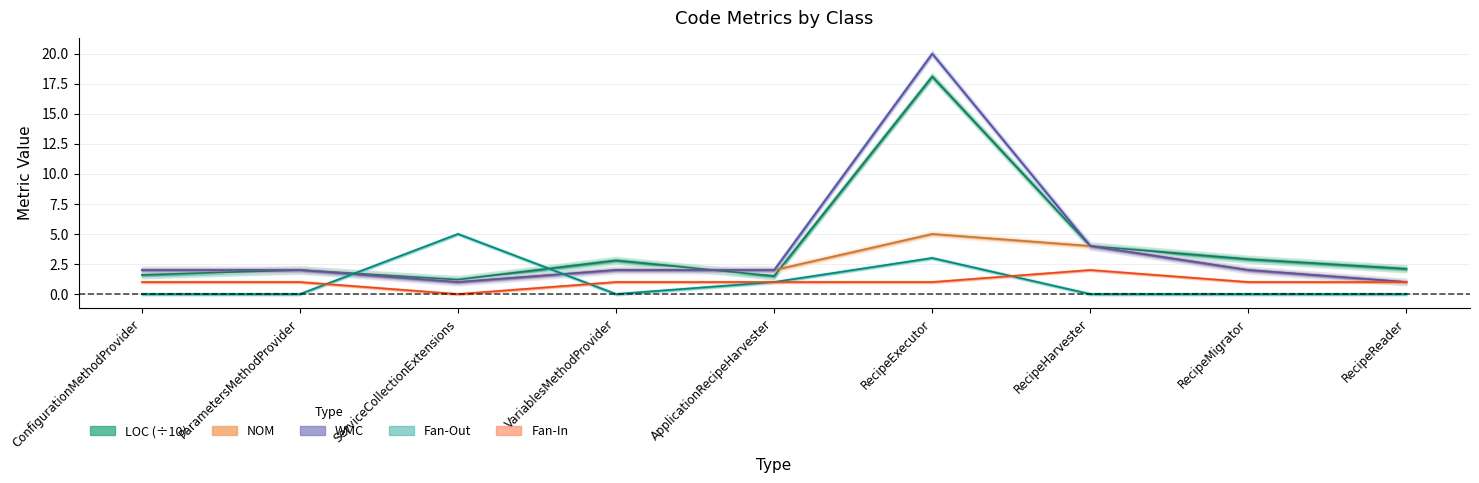

What is the total value across all series at ConfigurationMethodProvider?

6.6